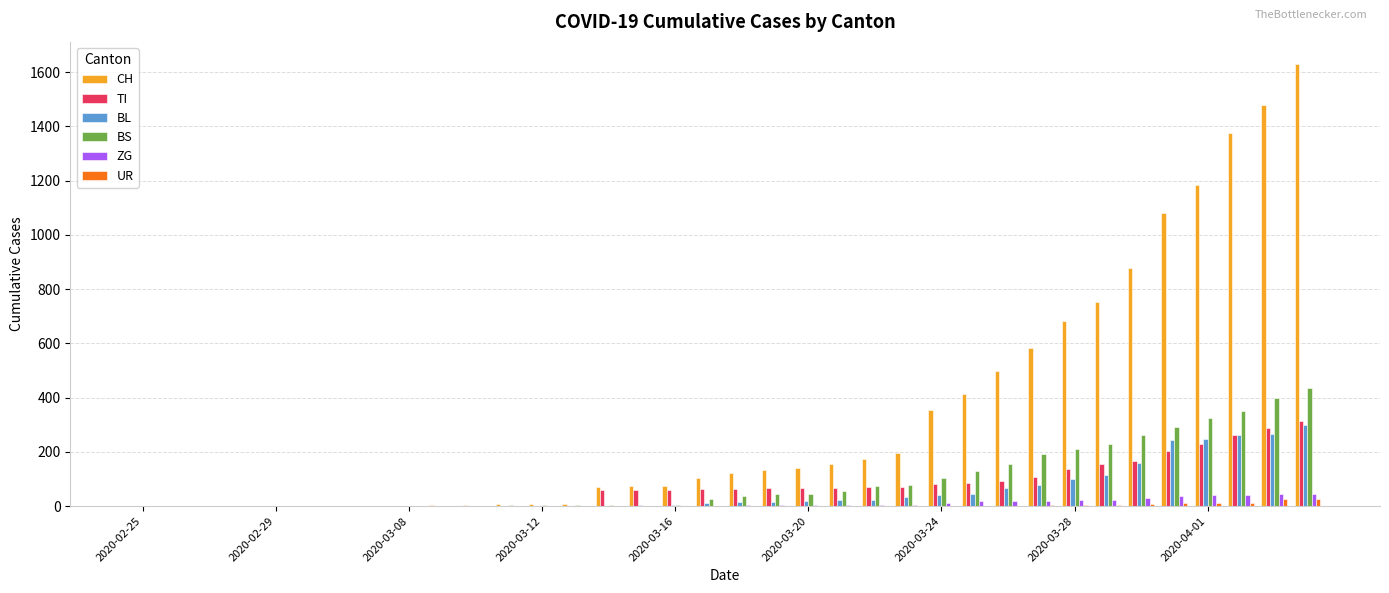

How many groups of bars are there?

36